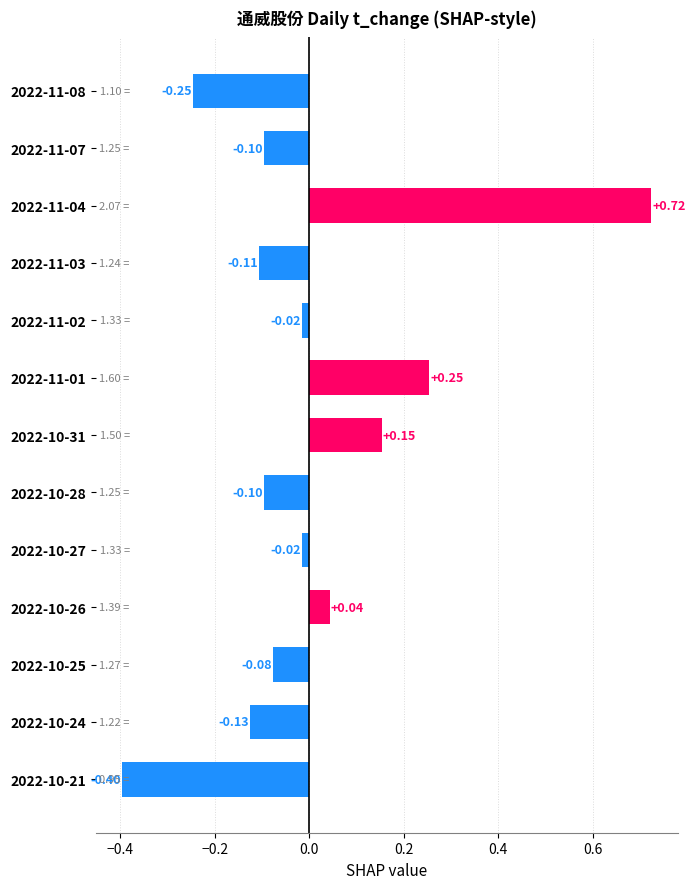

Between 2022-10-21 and 2022-11-01, which is larger?

2022-11-01